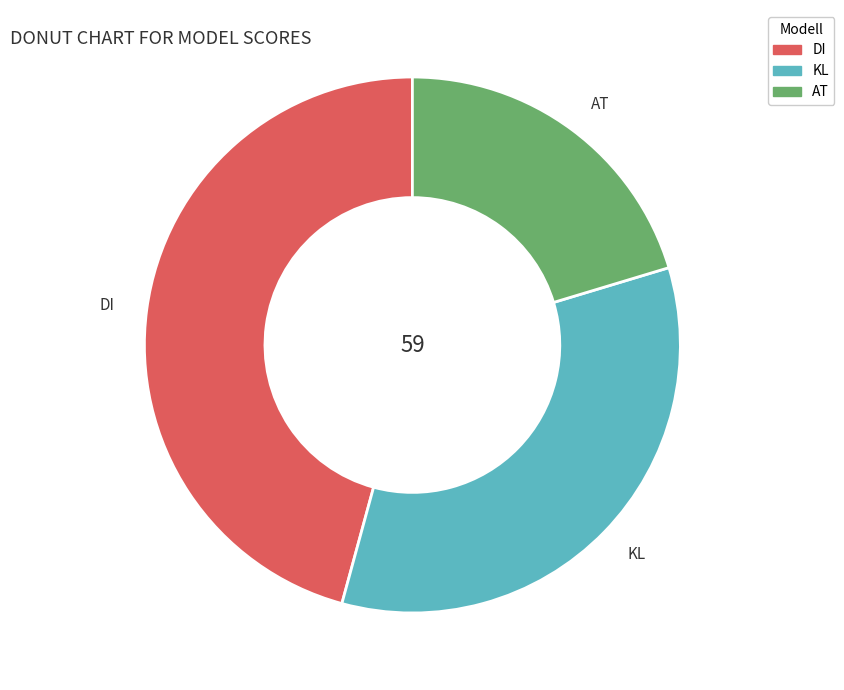

Rank the categories by value from highest to lowest.

DI, KL, AT